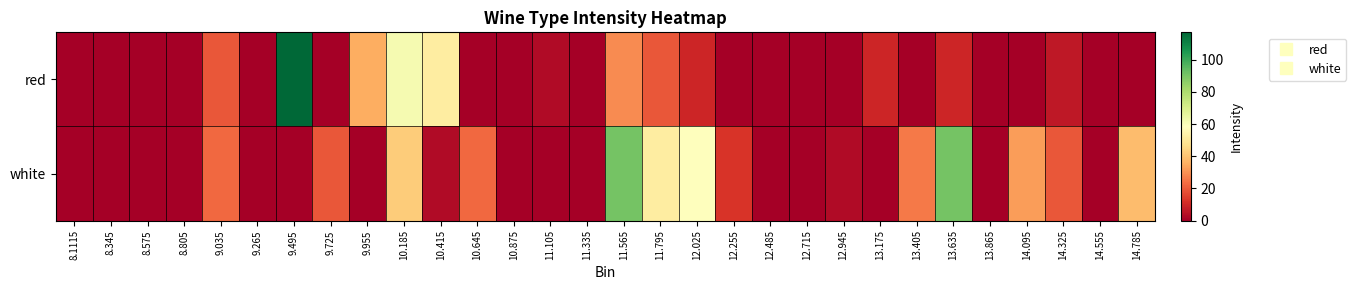

At which category is the sum across all series the highest?

11.565